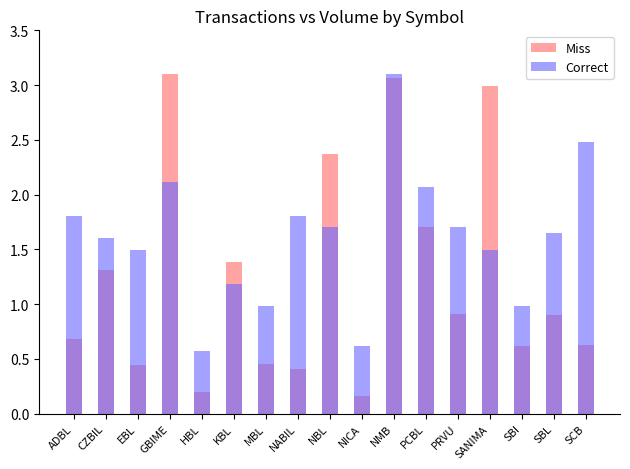

At which label does Correct first exceed 1?

ADBL